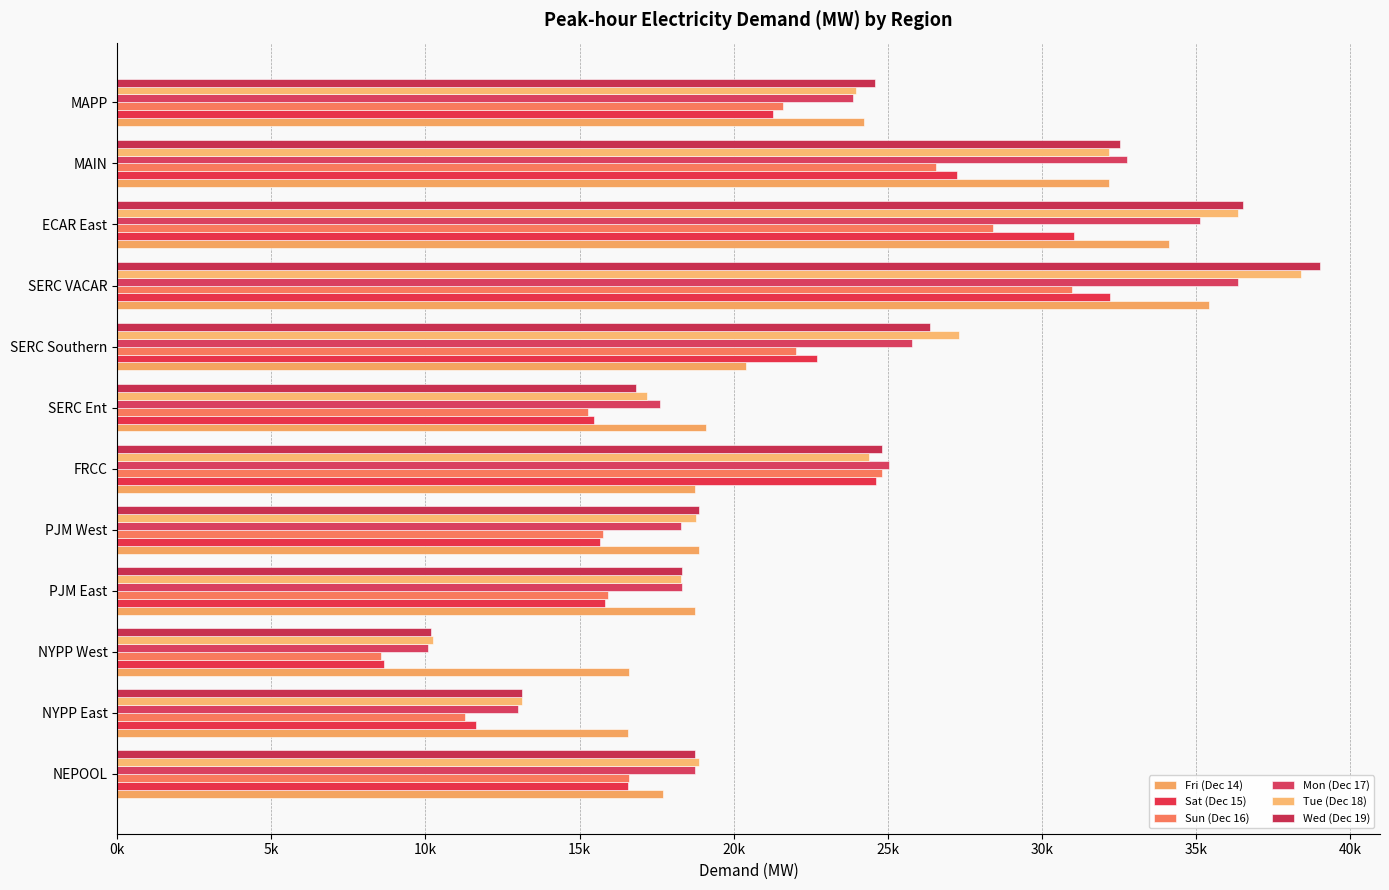

At which category is the sum across all series the highest?

SERC VACAR